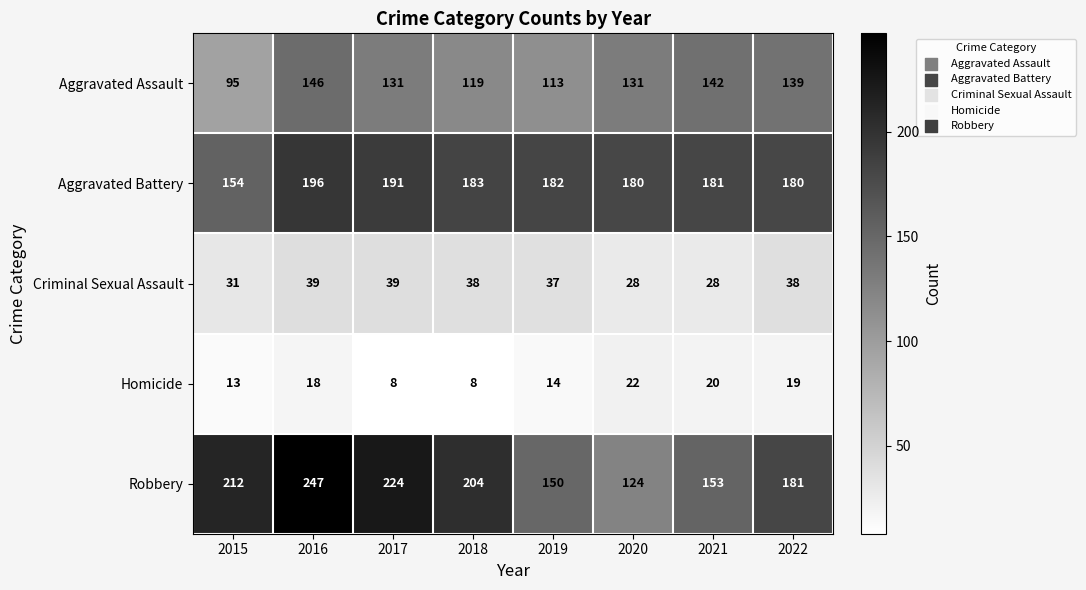

Where does the Robbery series first go above 204?

2015